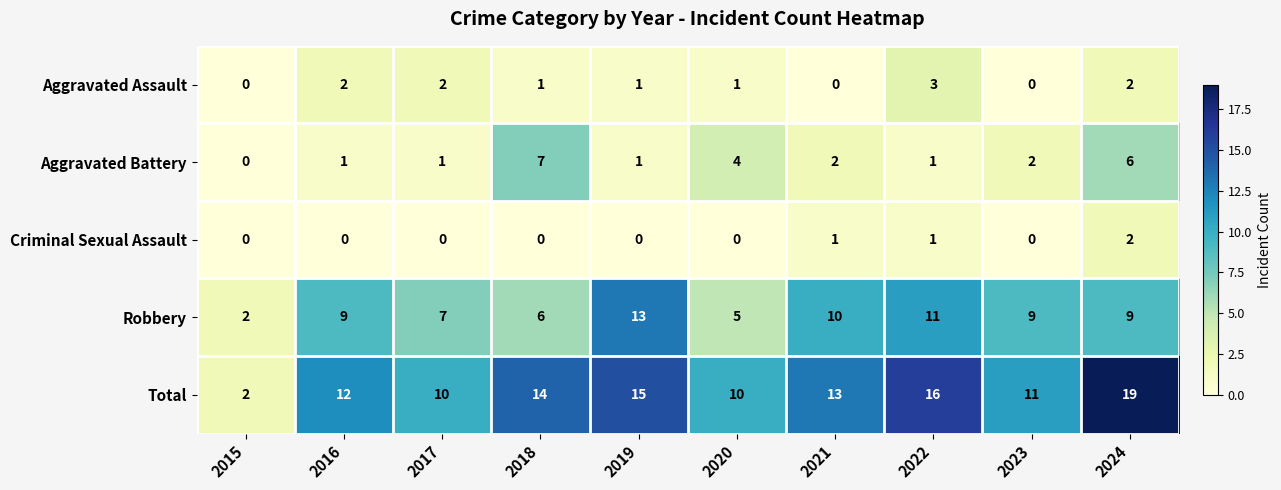

What is the sum of all Criminal Sexual Assault values?

4